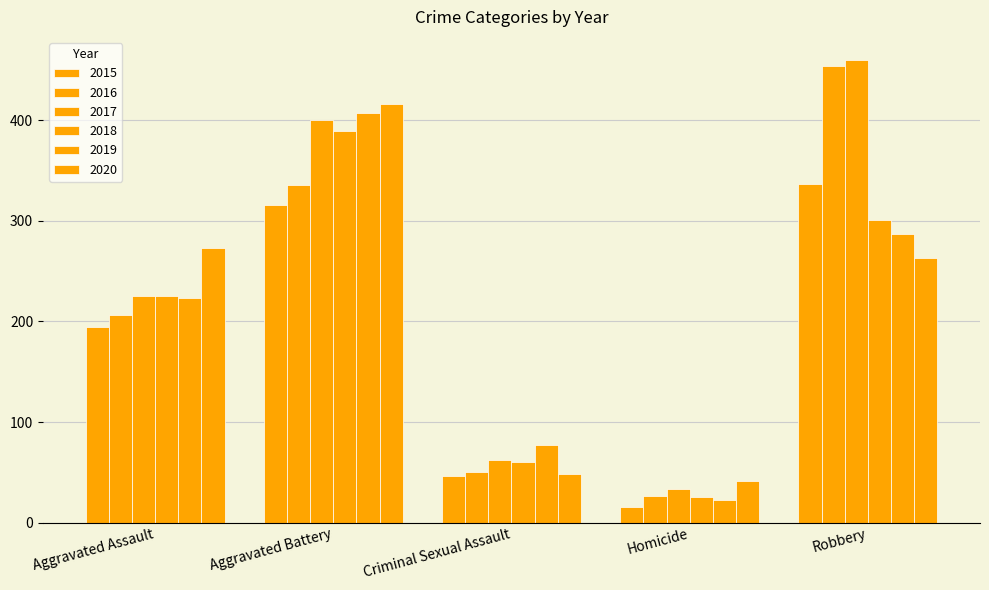

How many data points in 2020 are less than 263?

2